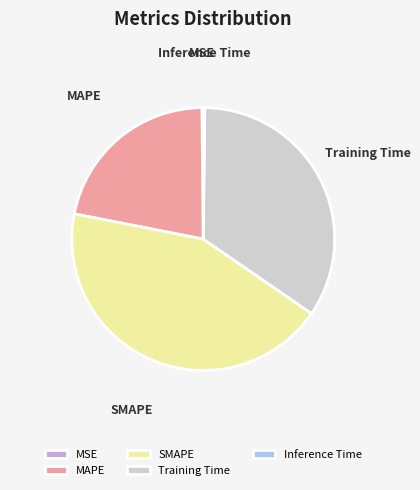

Between SMAPE and MAPE, which is larger?

SMAPE